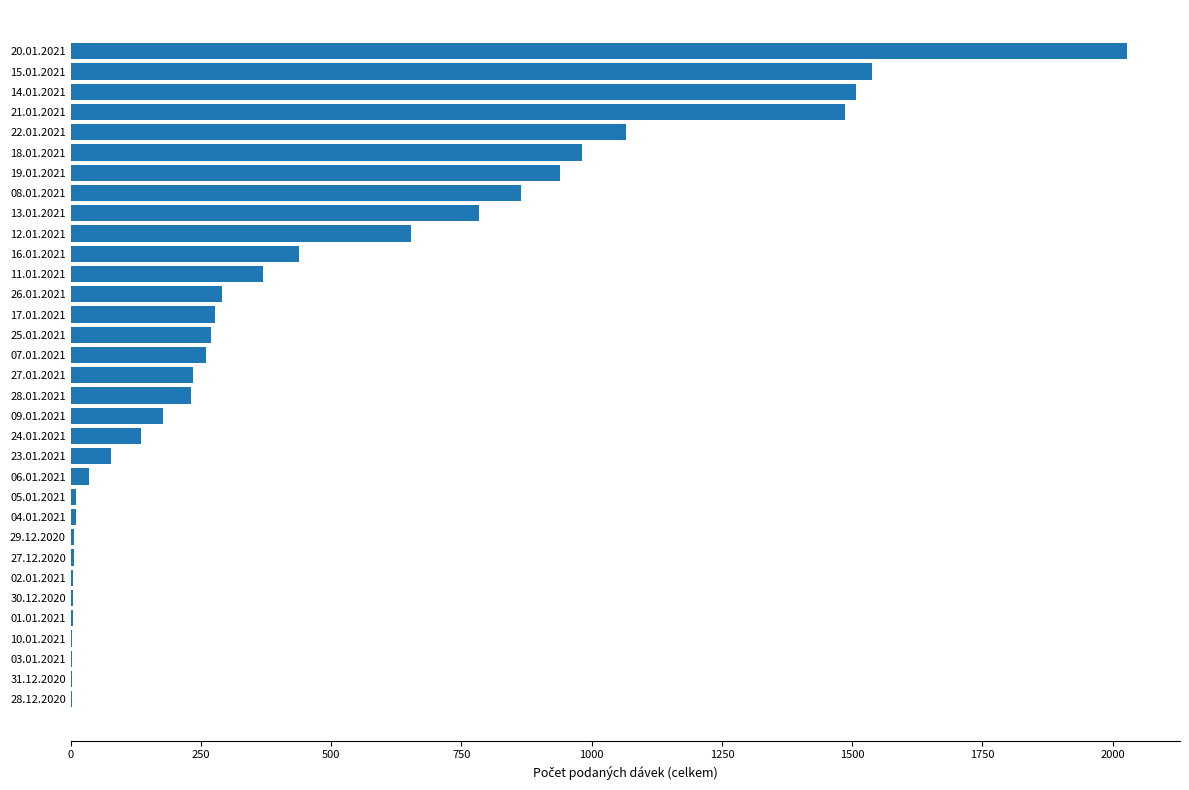

What is the maximum value shown in the chart?

2028